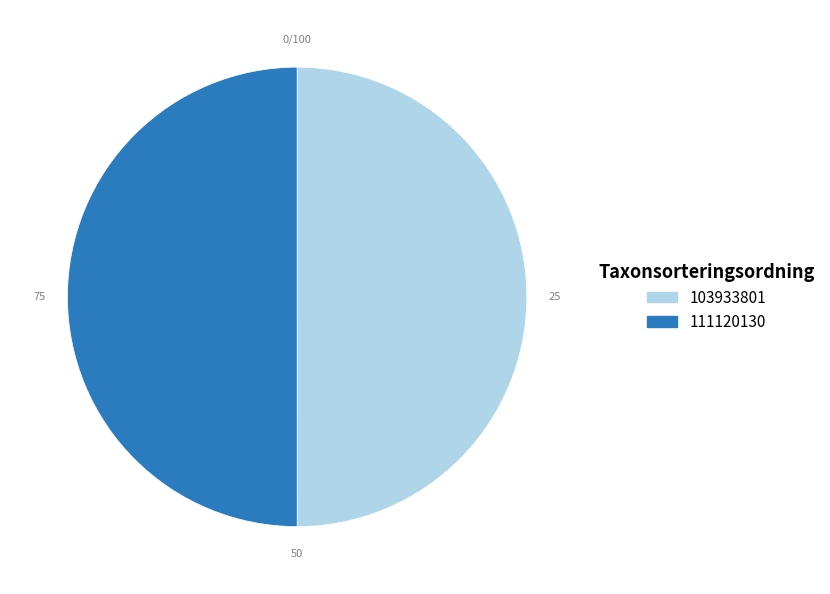

Approximately how many times larger is the value at 111120130 compared to 103933801?

1.0